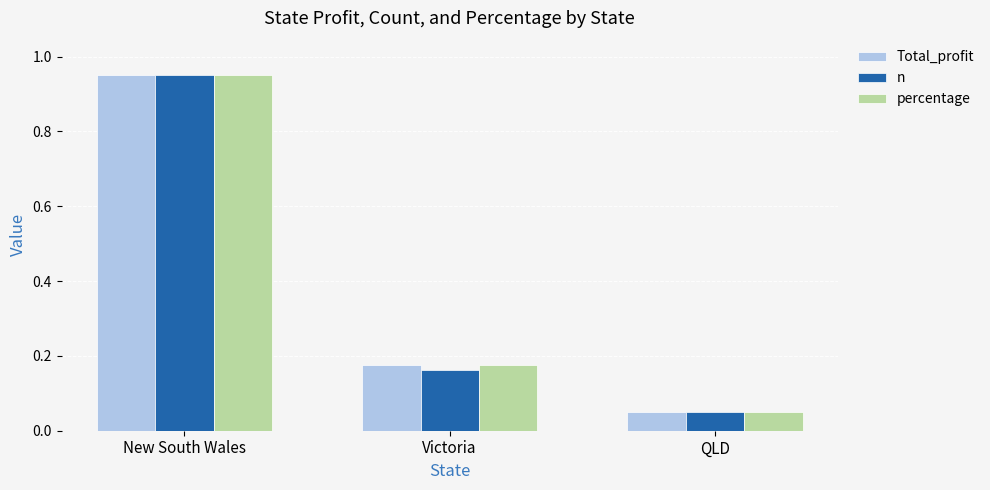

Which category has the lowest value in the n series?

QLD